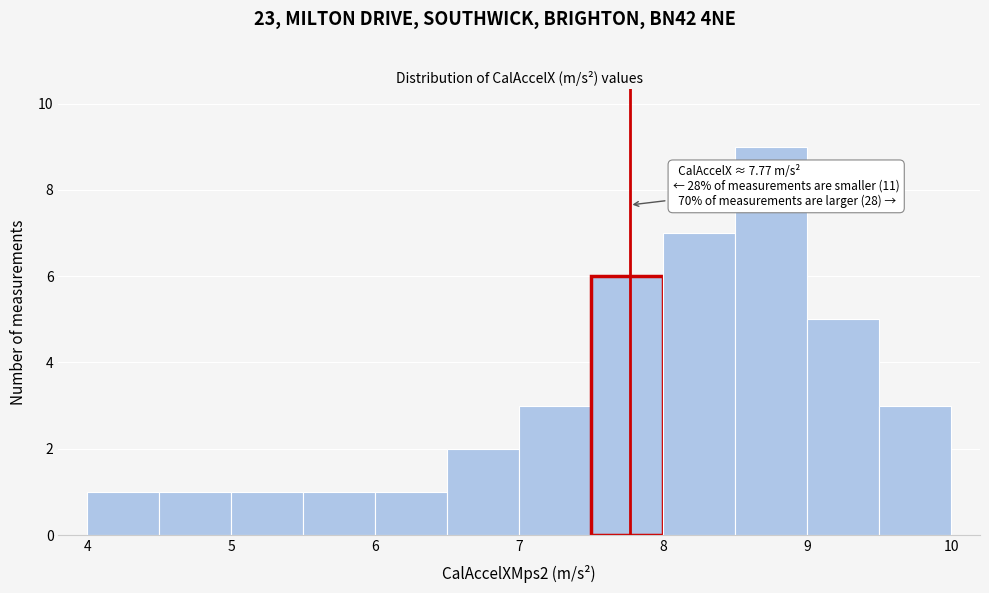

Over which range of the x-axis is the bar tallest?

8.5 to 9.0